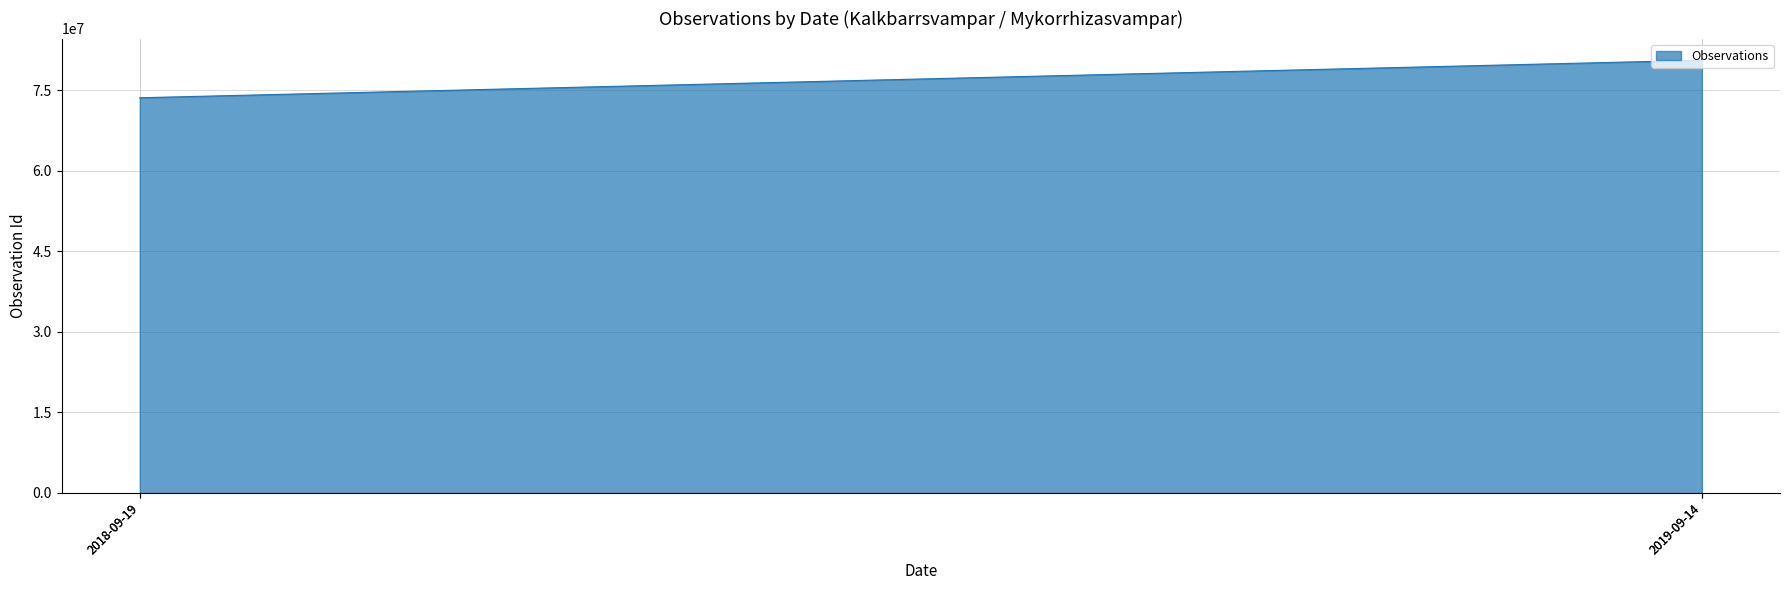

What is the difference between the maximum and minimum values?

6995895